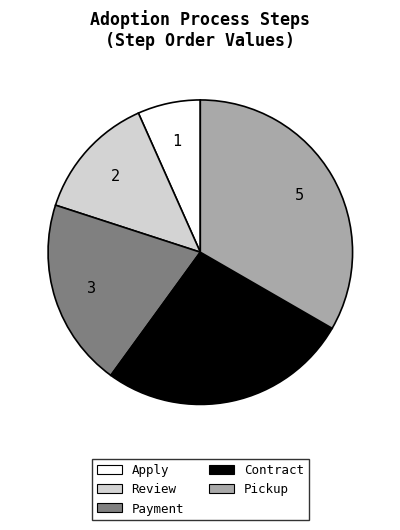

Which slice is the smallest?

Apply